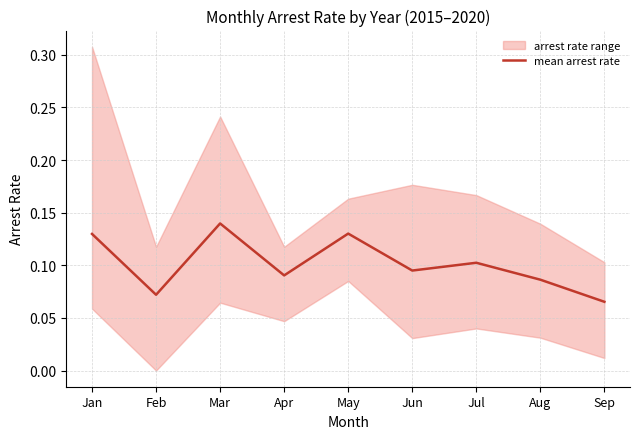

True or false: the data shows 0.0 at Feb.

False